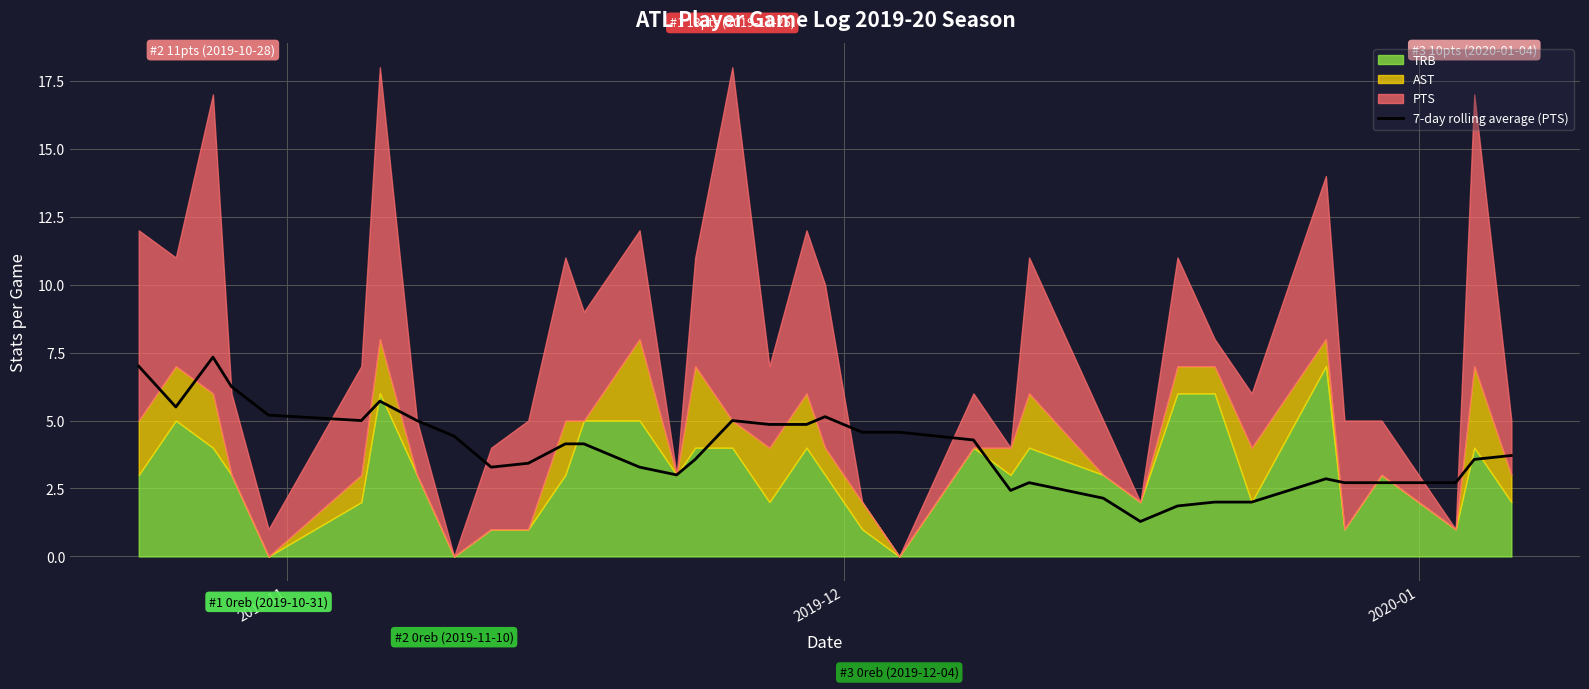

What is the highest value of the 7-day rolling average (PTS) series?

7.3